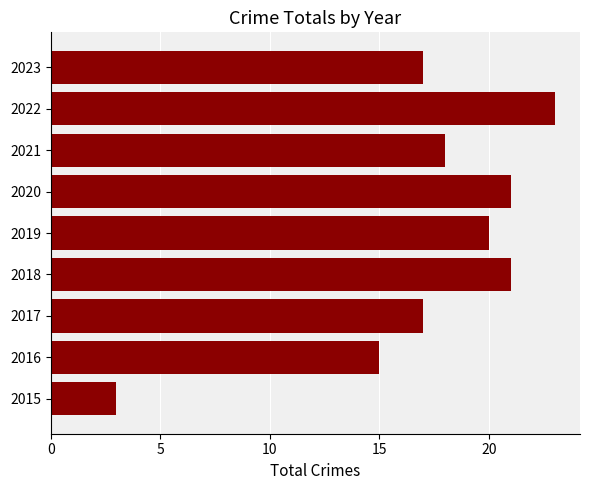

Between 2022 and 2018, which is larger?

2022